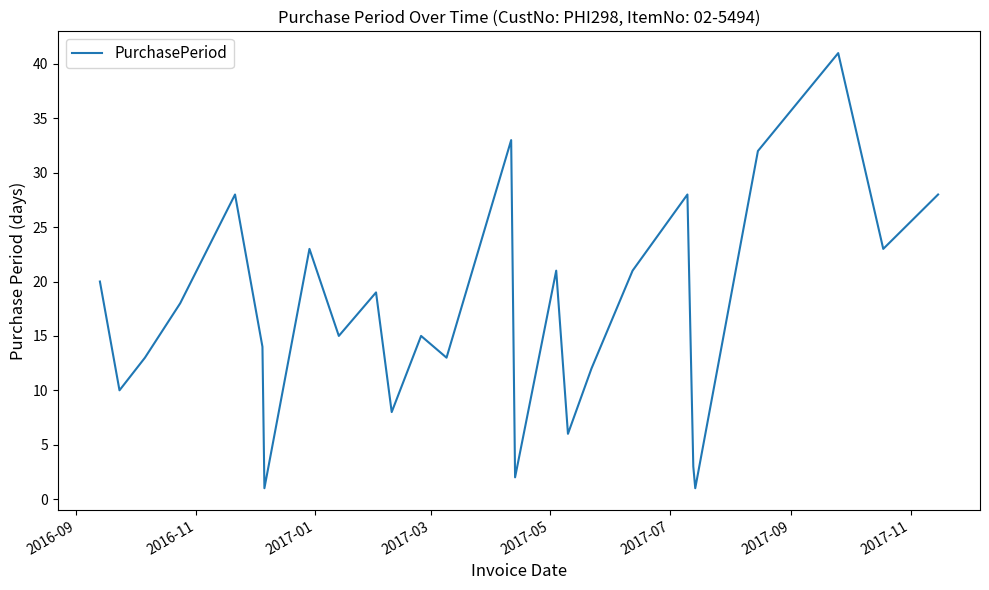

Count the number of categories in the chart.

26